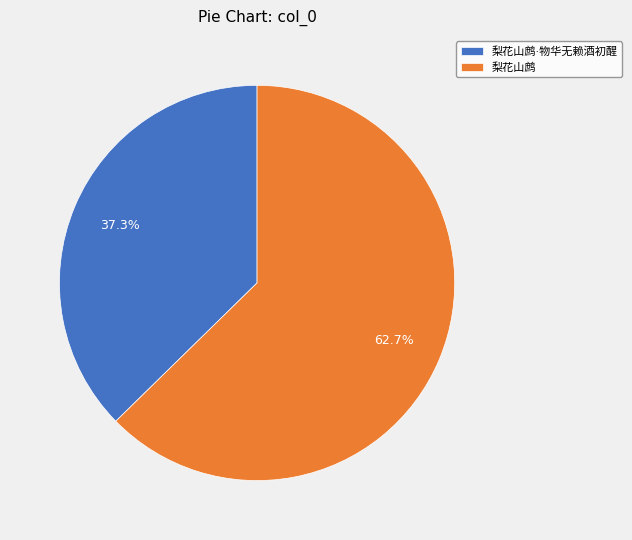

Does any single category account for the majority?

Yes